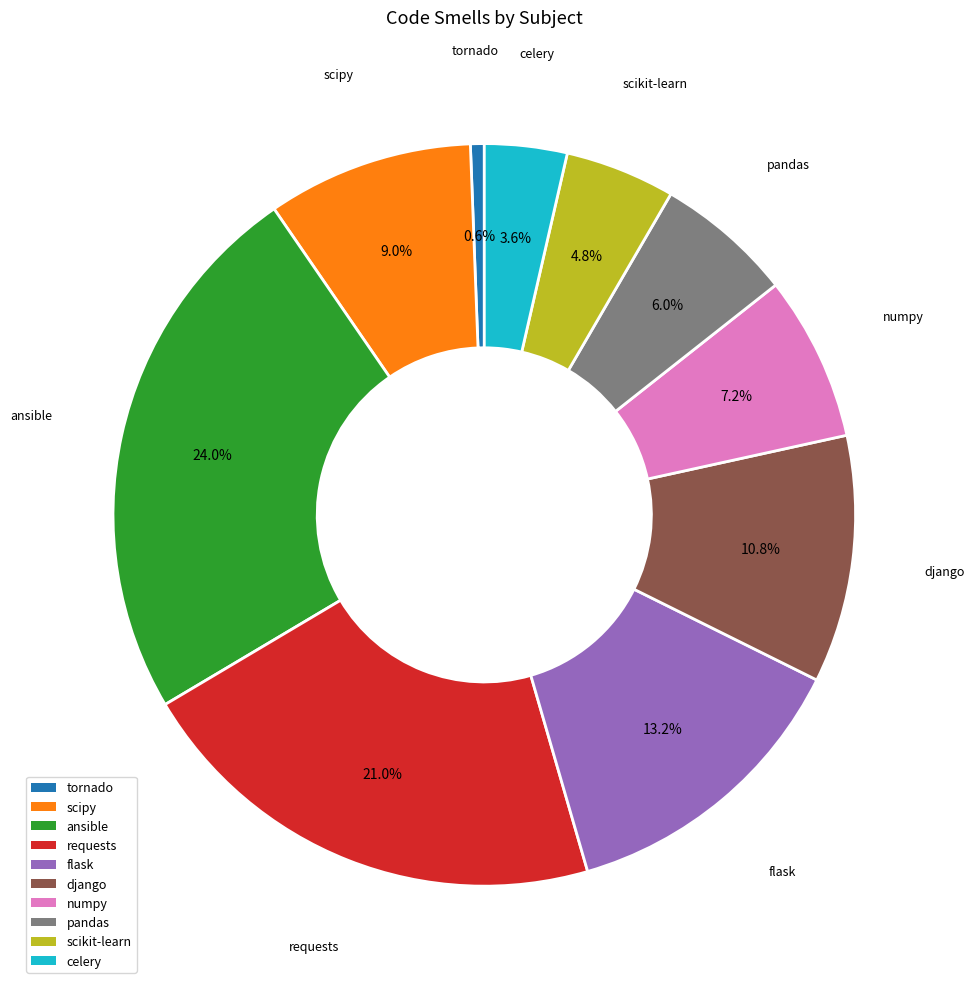

Is there a majority slice in this chart?

No